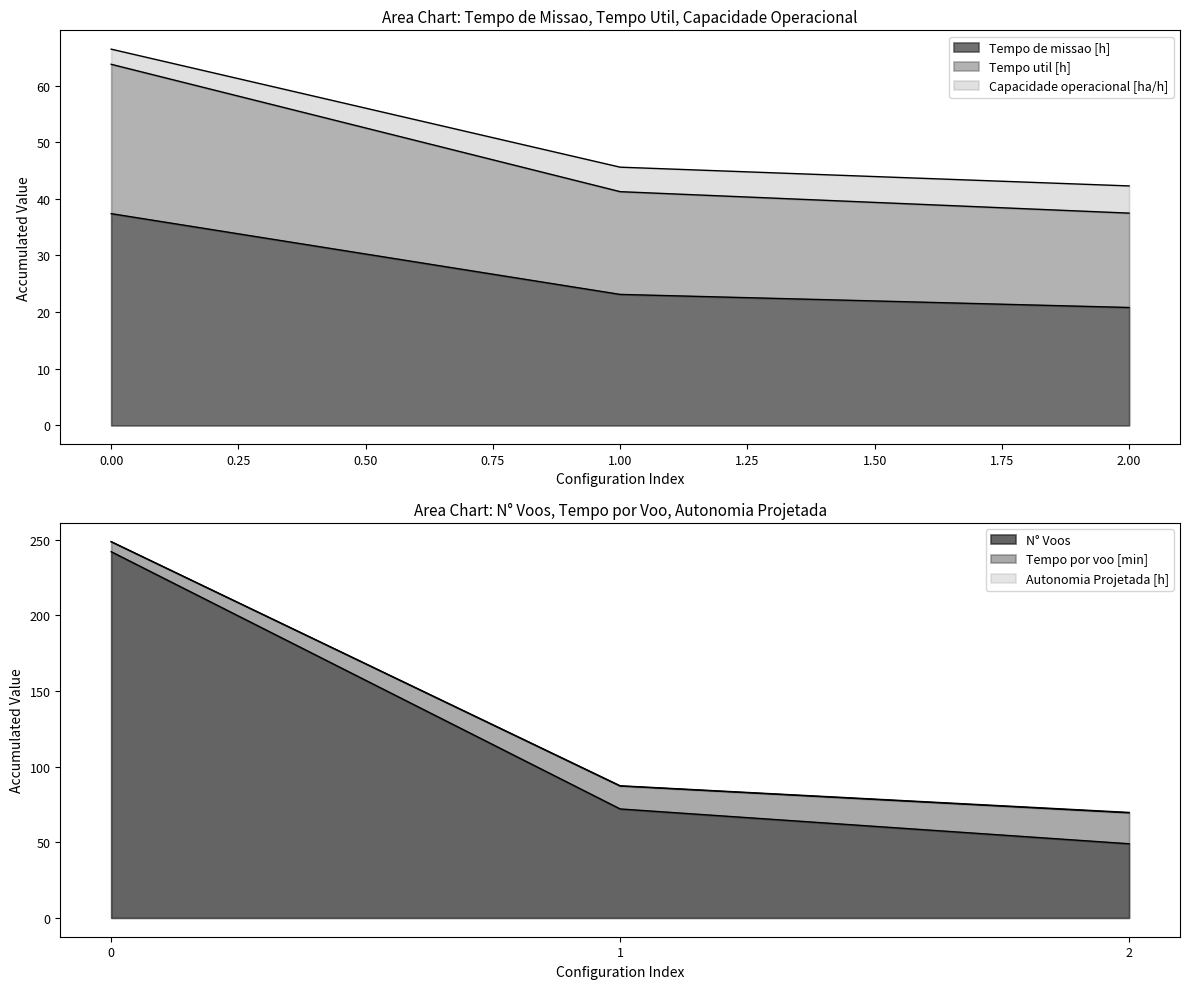

At how many categories does at least one series exceed 31?

3